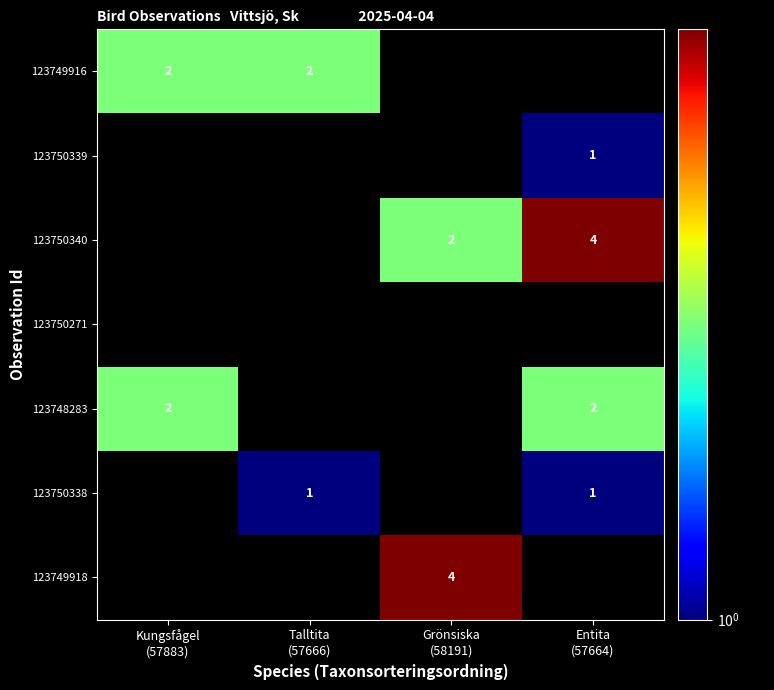

What is the difference between the 123749918 values at Grönsiska (58191) and Talltita (57666)?

4